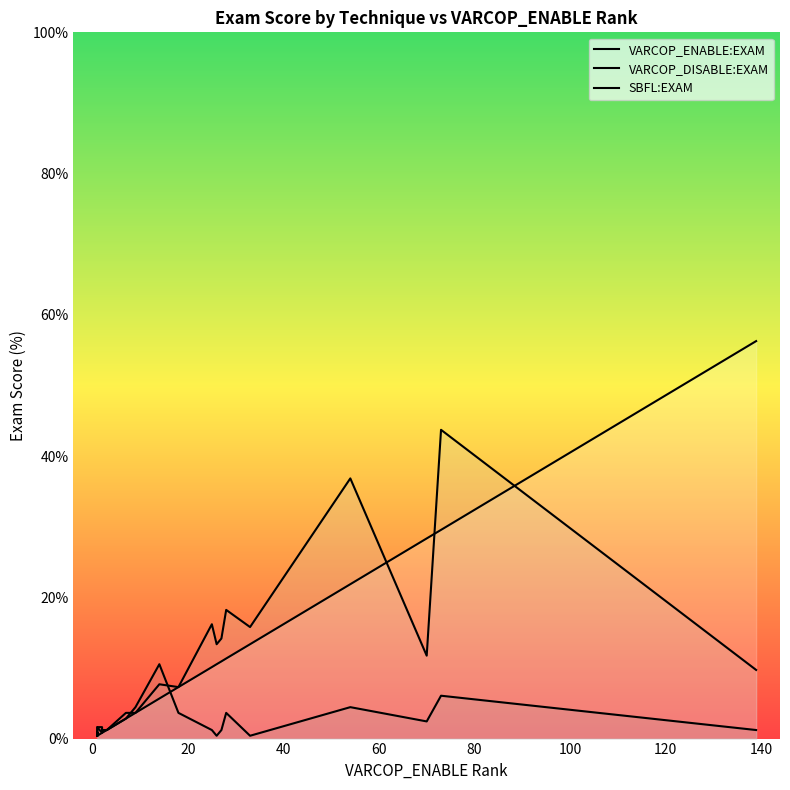

Which series has the largest total across all categories?

VARCOP_ENABLE:EXAM